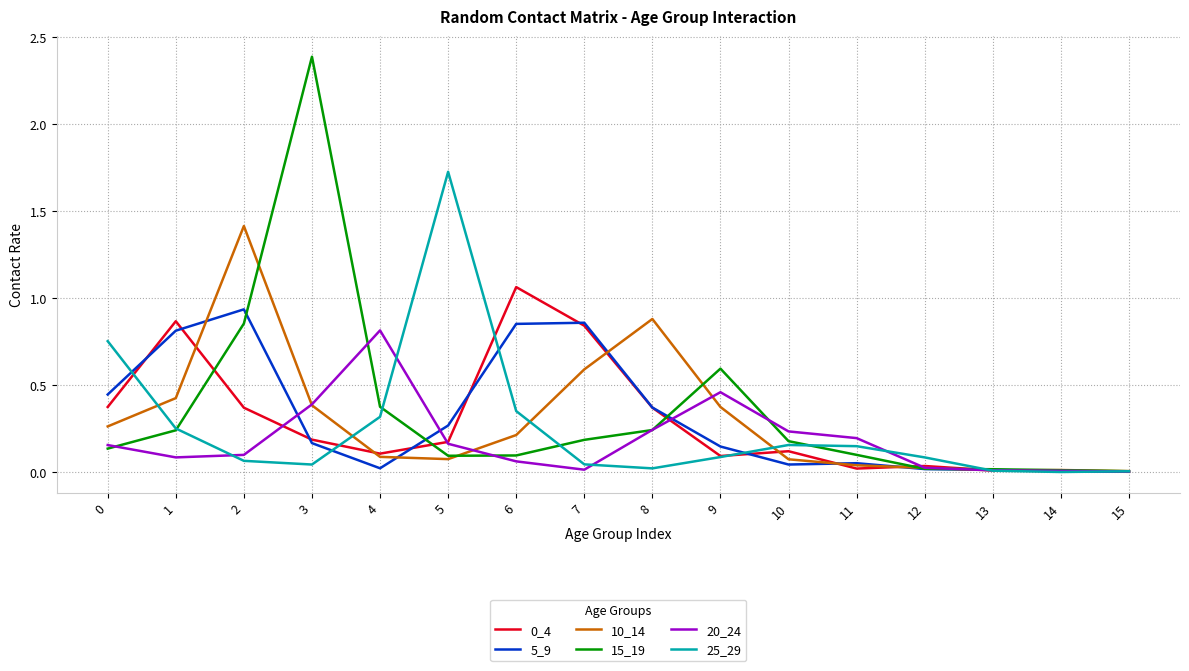

What is the maximum value shown in the chart?

2.4